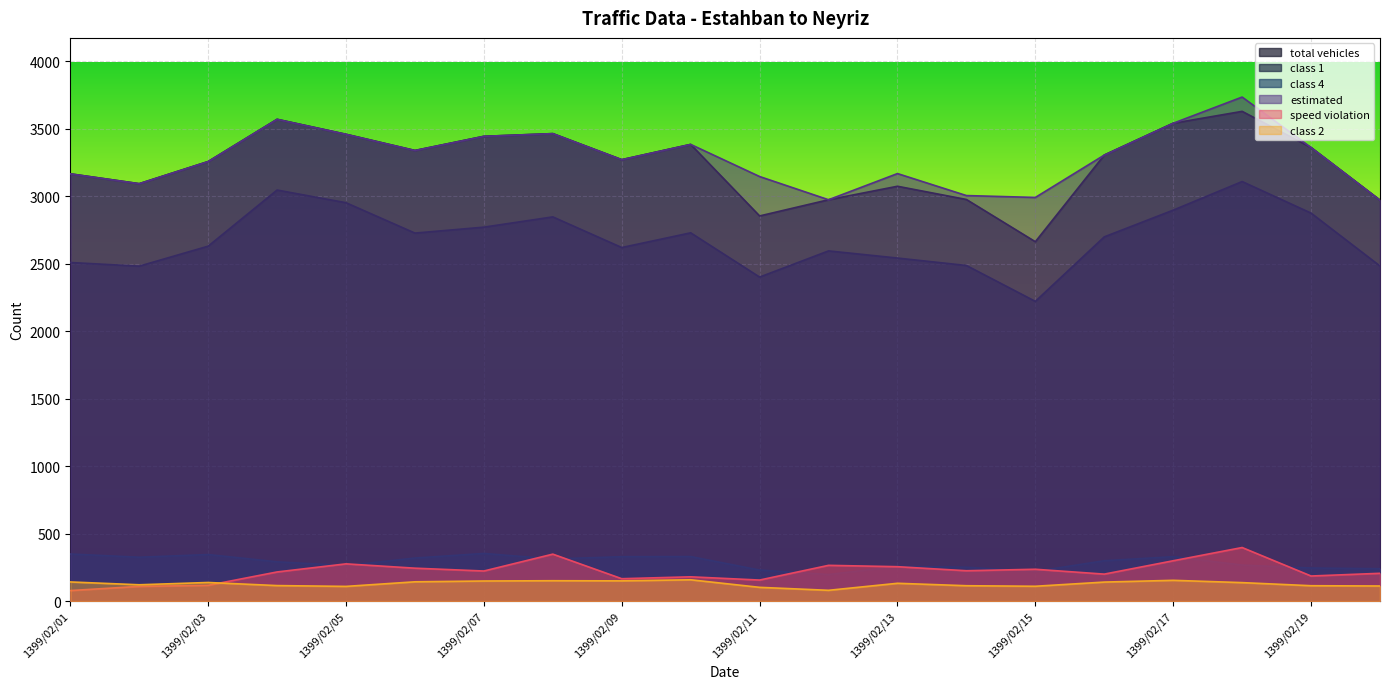

In estimated, how many points are higher than both neighbors (excluding endpoints)?

5